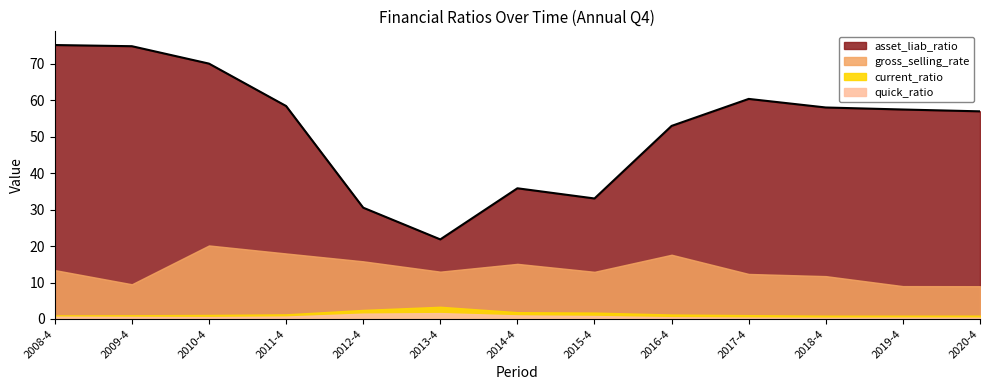

What is the total value across all series at 2019-4?

67.8